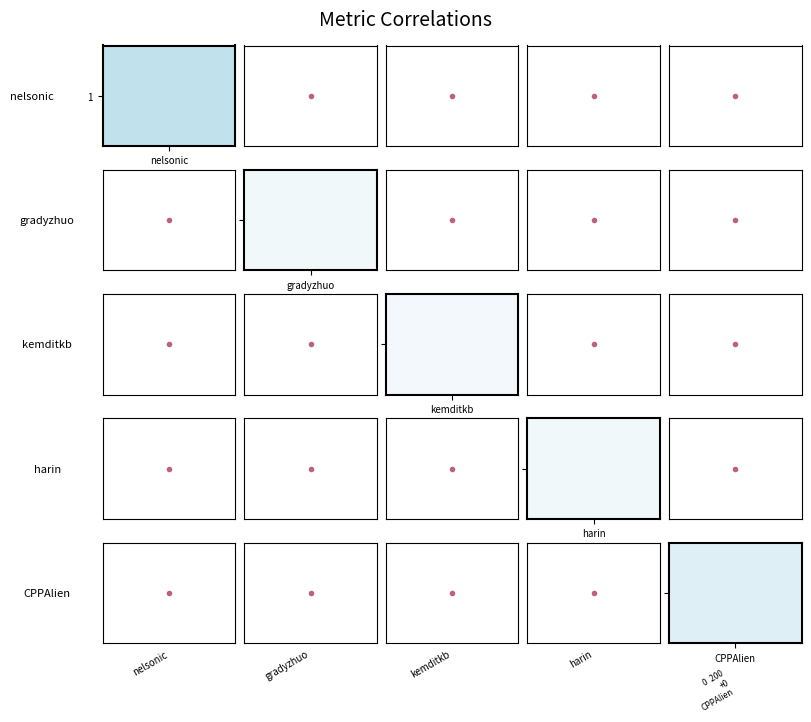

Where is CPPAlien nearest to the value 157?

nelsonic